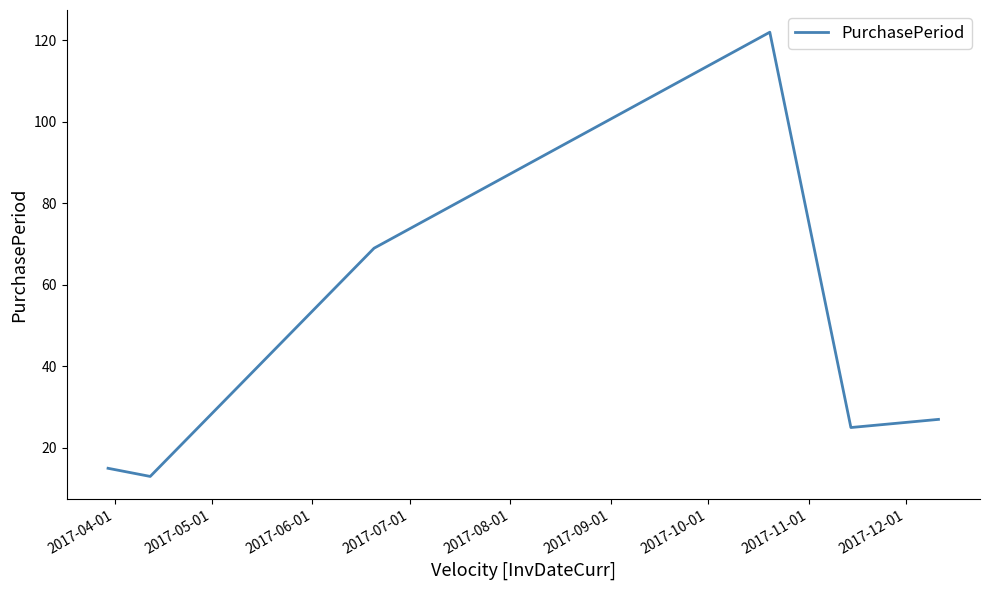

How many interior local peaks (higher than both neighbors) does the data have?

1